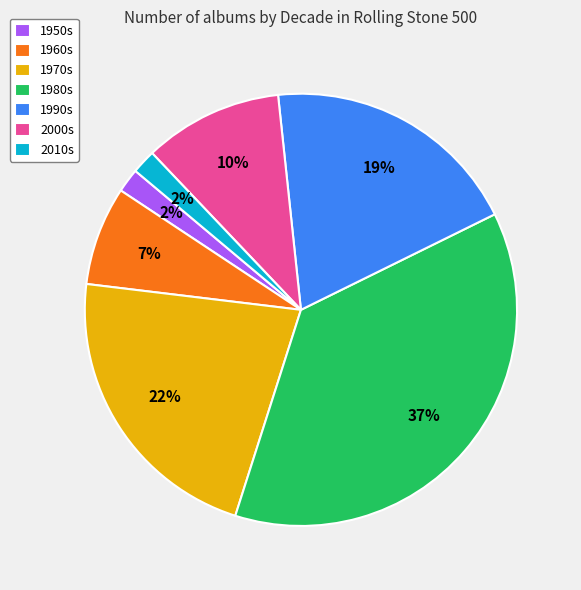

Does any single category account for the majority?

No